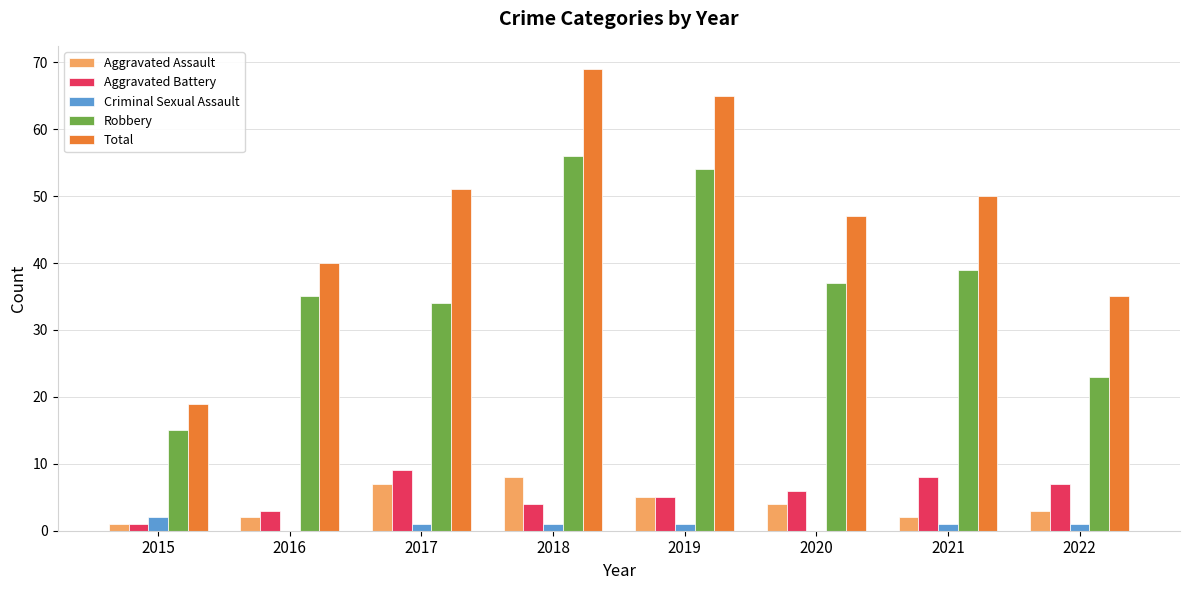

Which series changed the most between 2015 and 2016?

Total